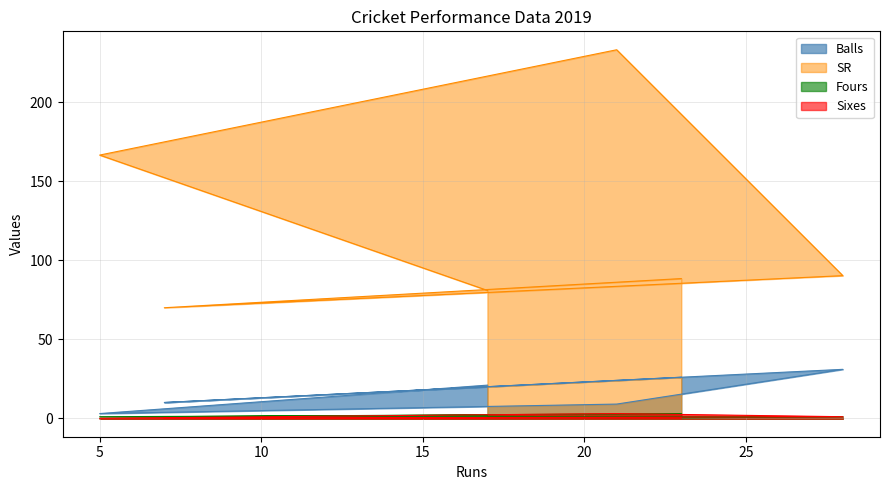

What are all the series names shown in the legend?

Balls, SR, Fours, Sixes